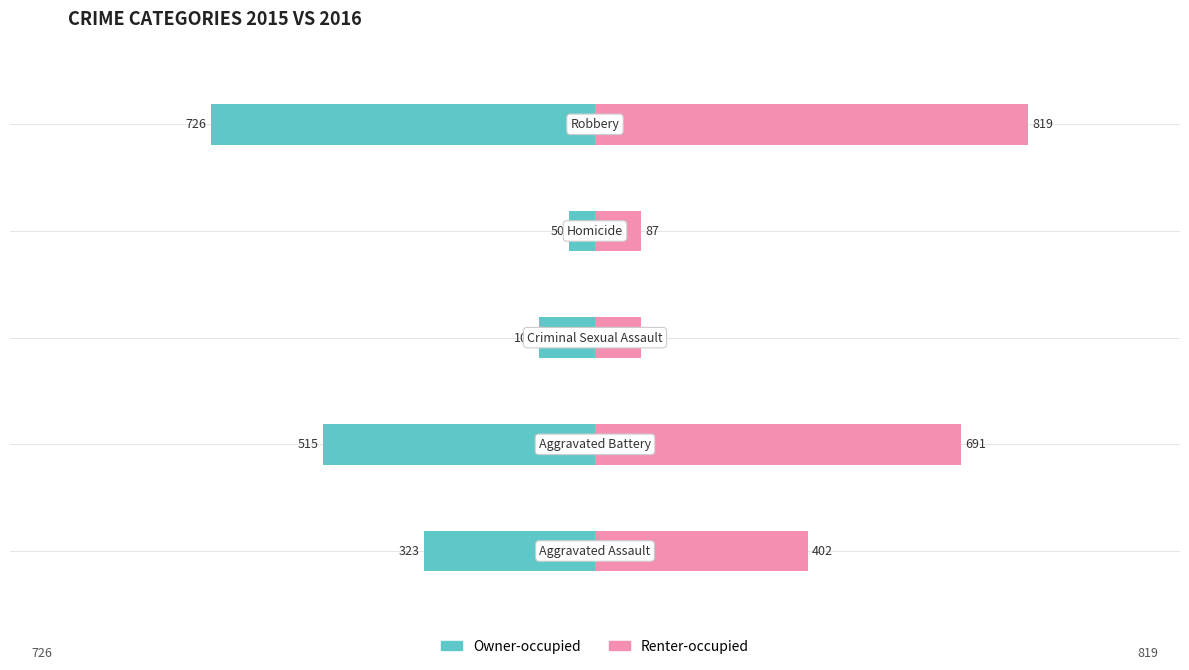

At how many categories does at least one series exceed -674?

5